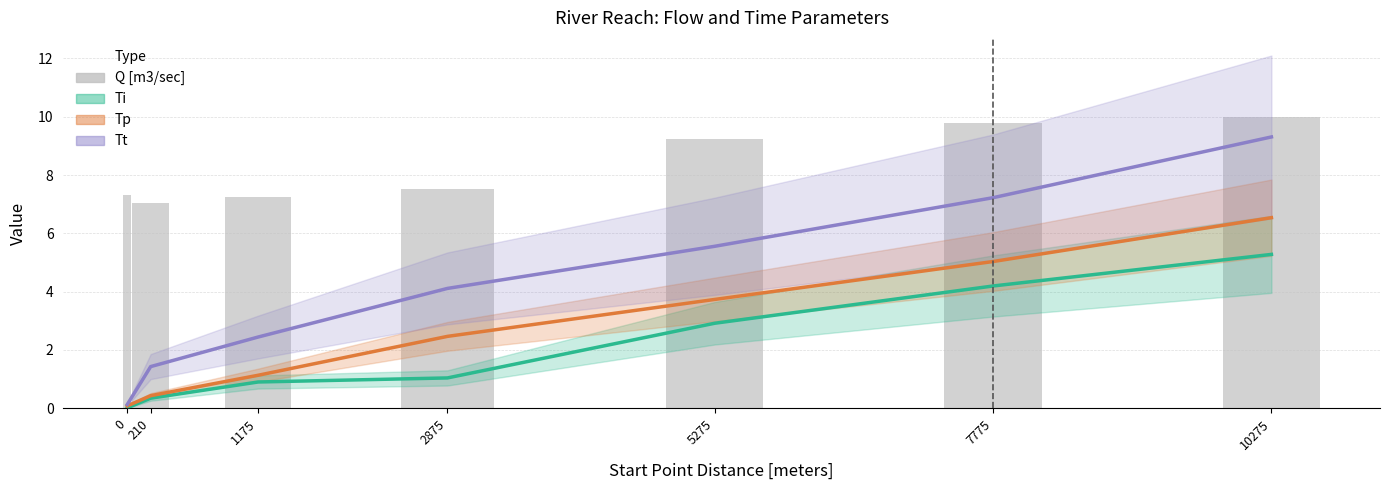

At which category is the sum across all series the highest?

10275